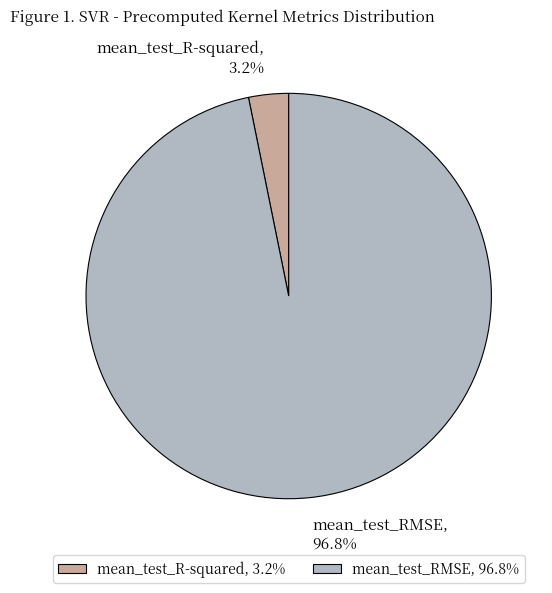

What percentage is the mean_test_RMSE slice, to the nearest percent?

97%